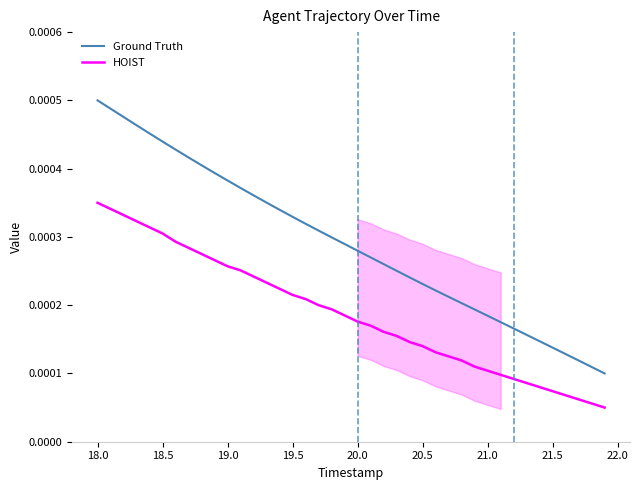

True or false: Ground Truth and HOIST intersect in this chart.

False